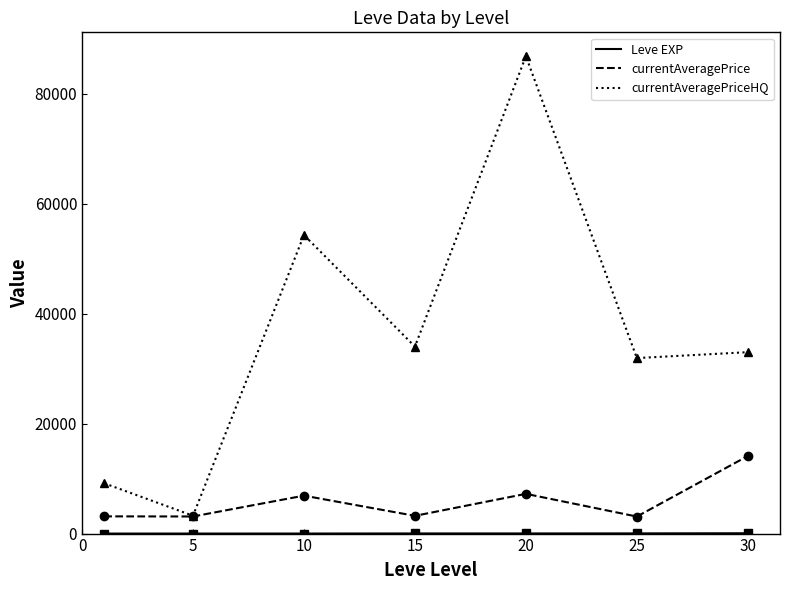

Which series has the widest spread of values?

currentAveragePriceHQ